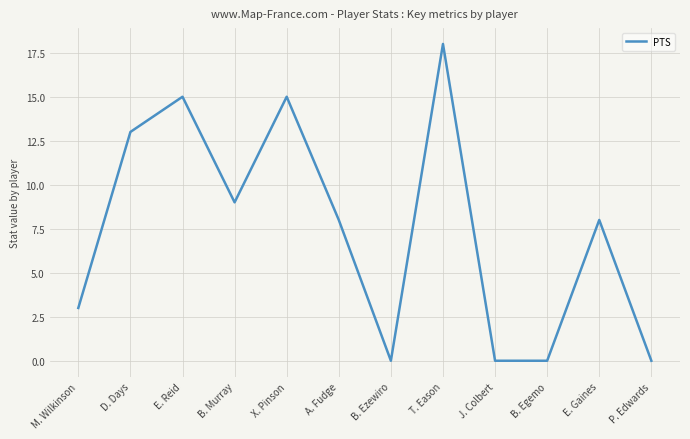

What is the average value?

7